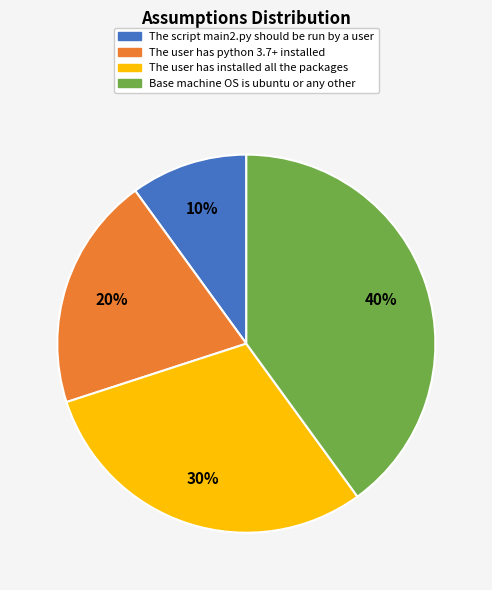

To the nearest percent, what percentage of the pie is The user has python 3.7+ installed?

20%